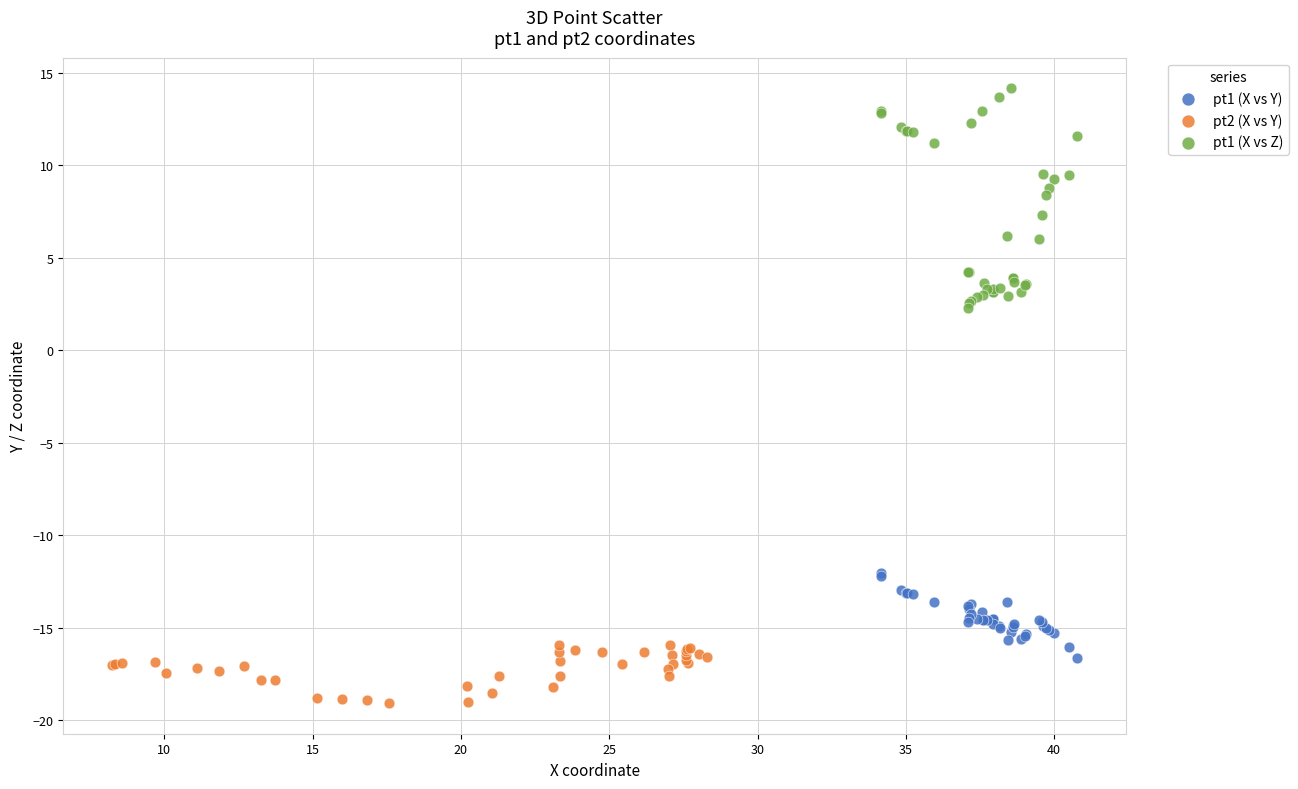

Which series has the widest spread of Y values?

pt1 (X vs Z)